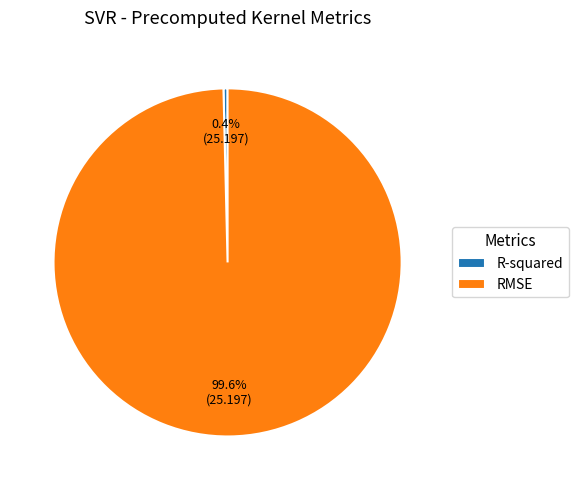

Is there any slice that represents more than half of the pie?

Yes